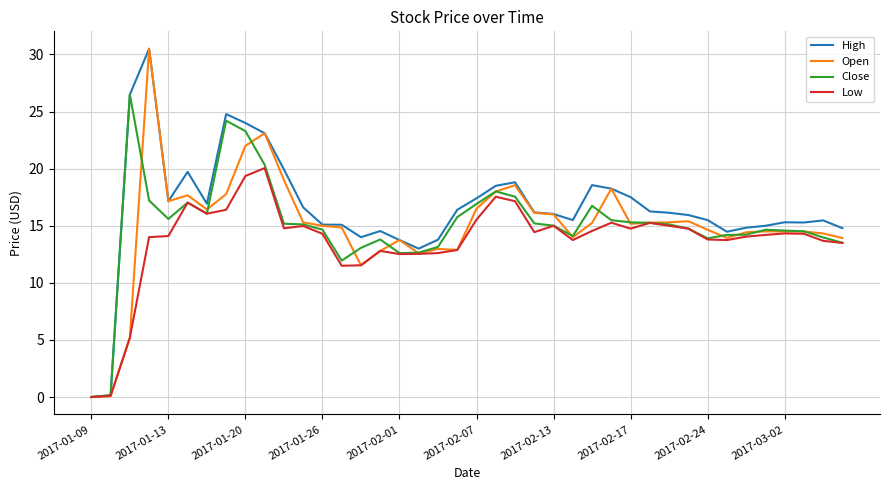

What are all the series names shown in the legend?

High, Open, Close, Low